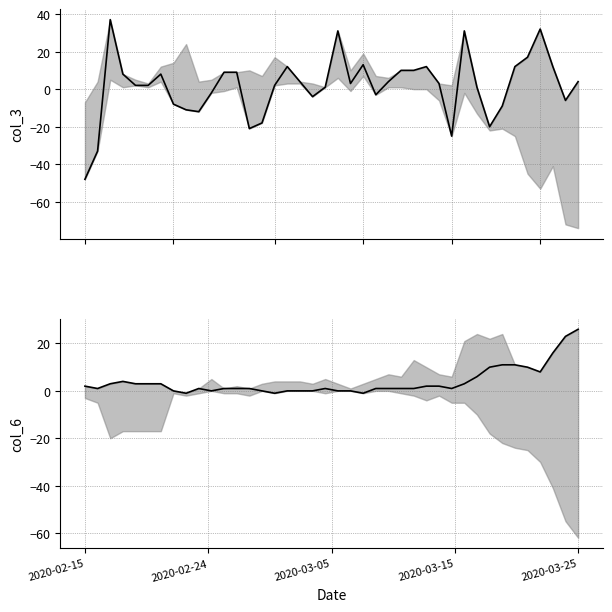

Which series ends up on top after the final intersection of col_6 and col_3?

col_6